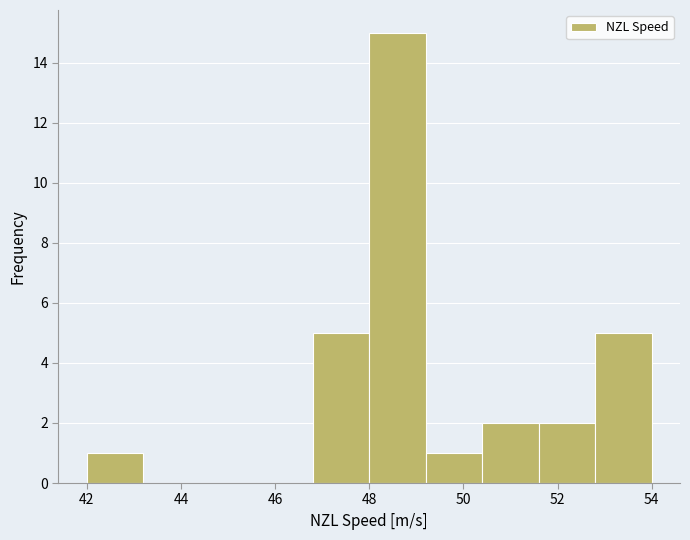

Over which range of the x-axis is the bar tallest?

48.0 to 49.2